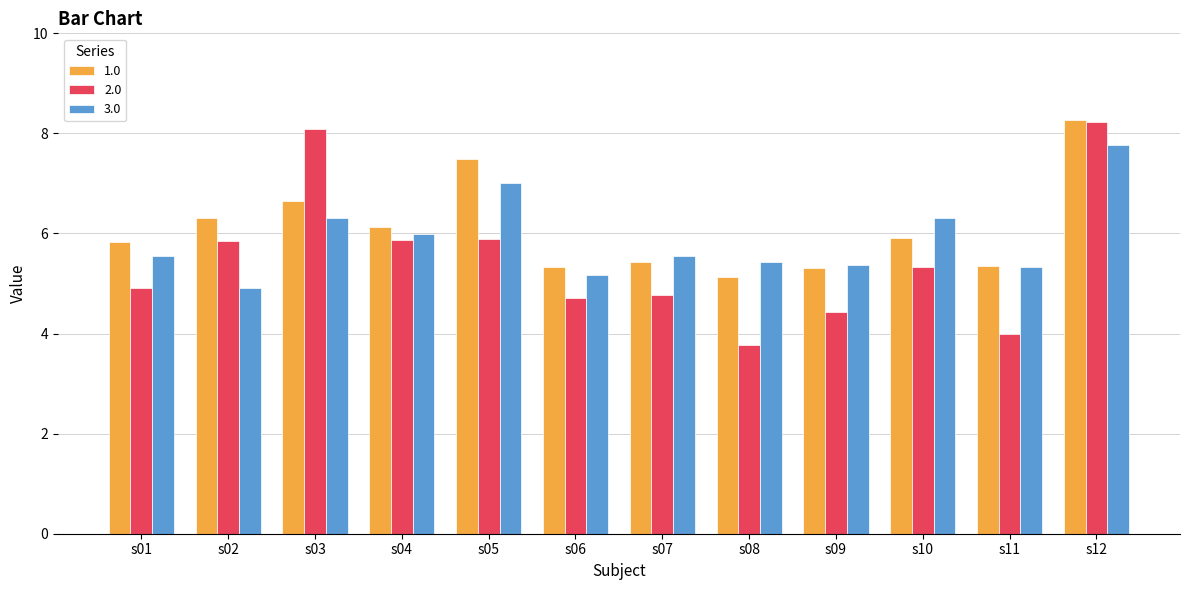

How many bars are there in total?

36